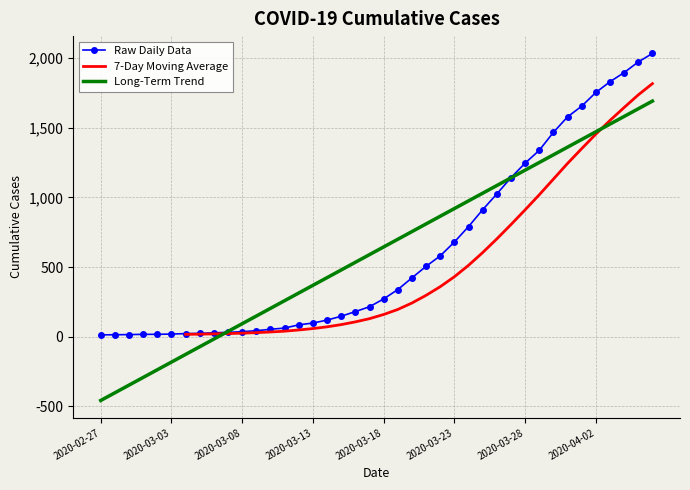

True or false: the data has more than 2 interior local peaks.

False